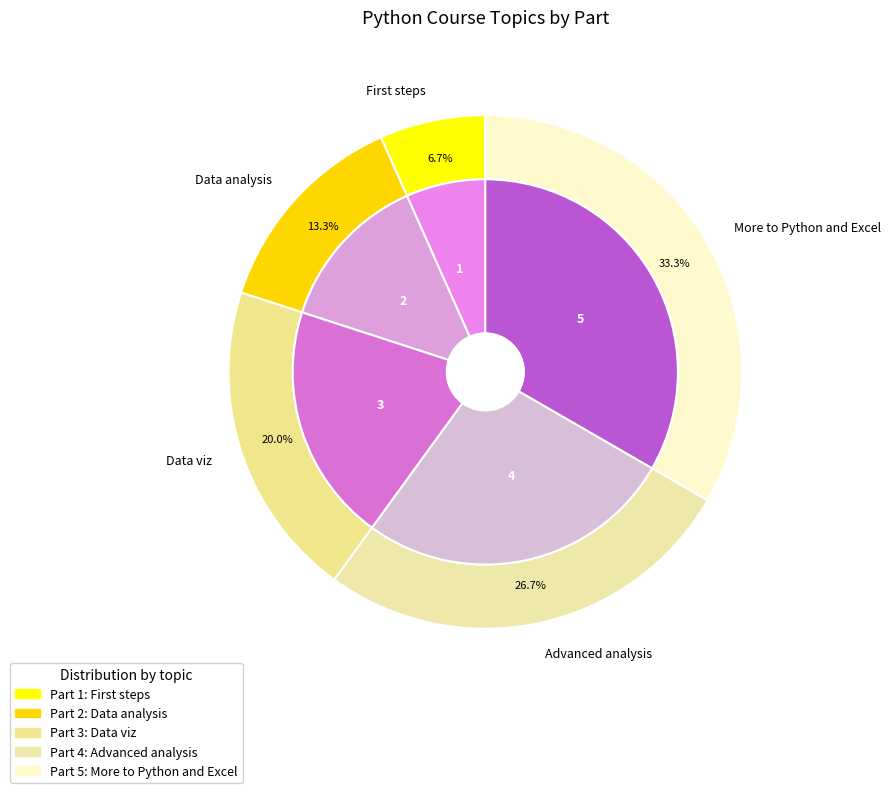

Which slice is the smallest?

First steps